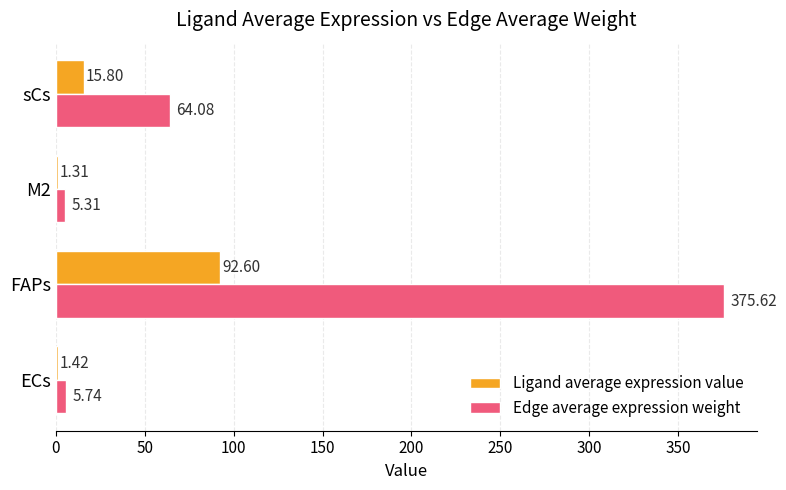

At which label is Ligand average expression value closest to 46?

sCs